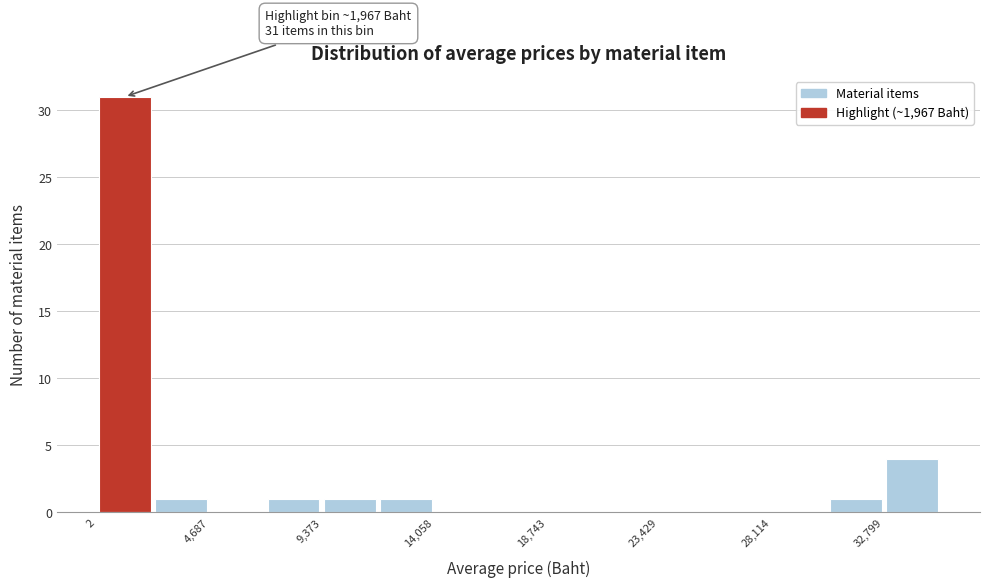

Which range on the x-axis has the tallest bar?

0 to 2500